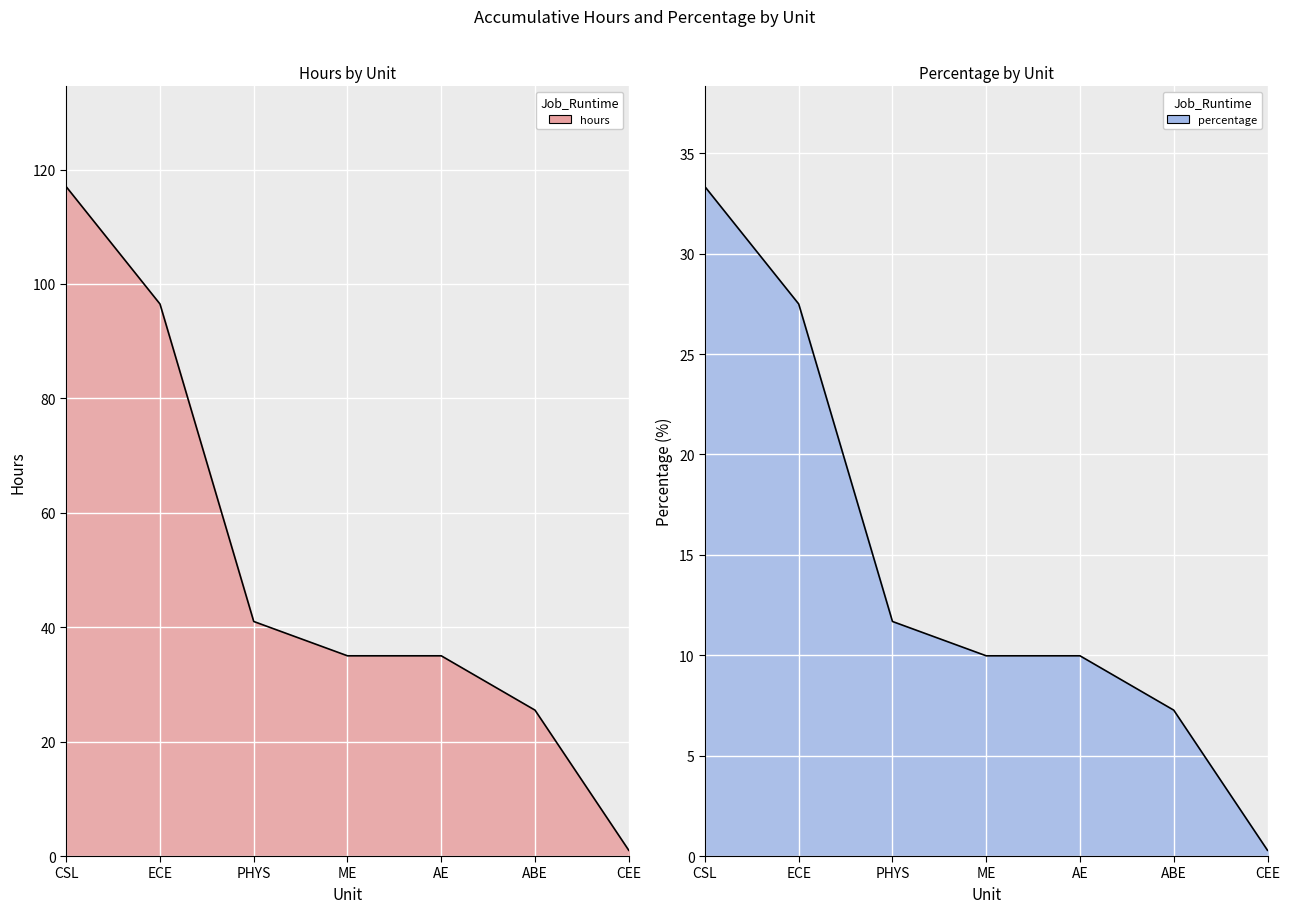

Is it true that hours equals 1.5 at CEE?

False